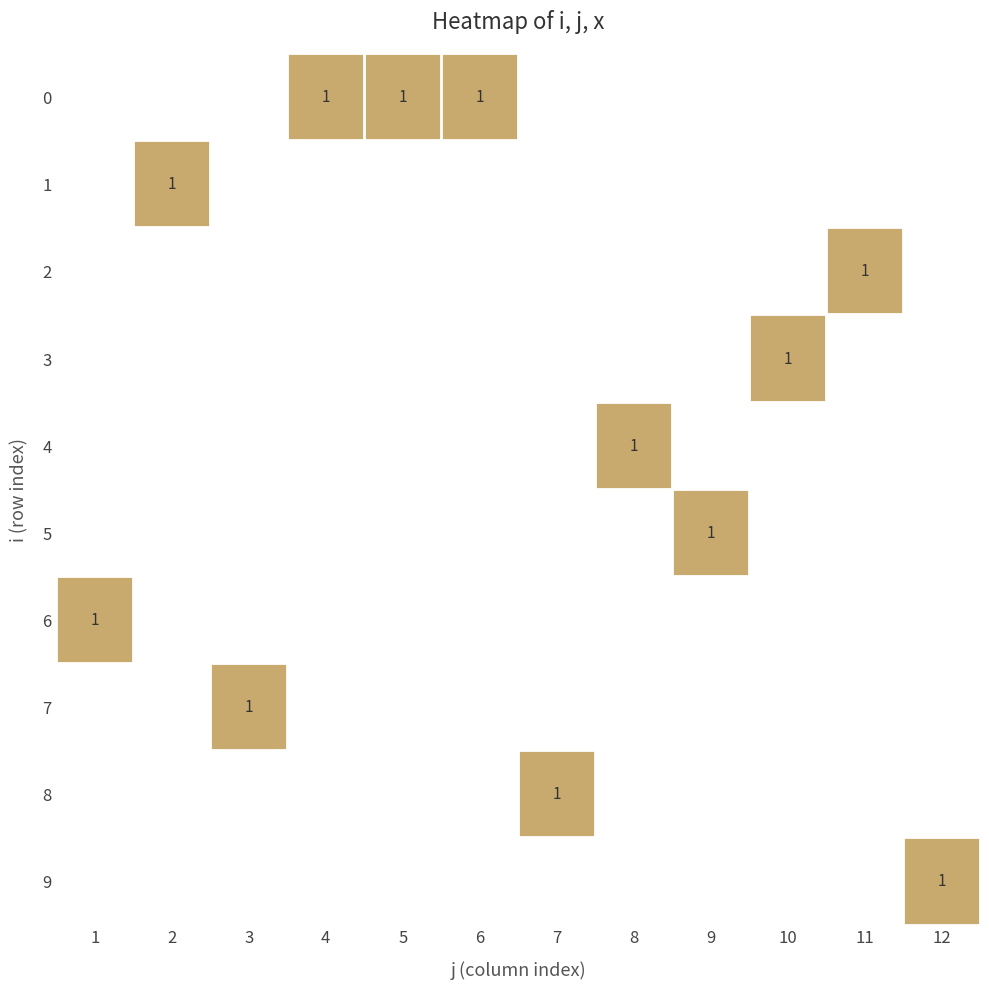

Which series has the largest range (max minus min)?

6